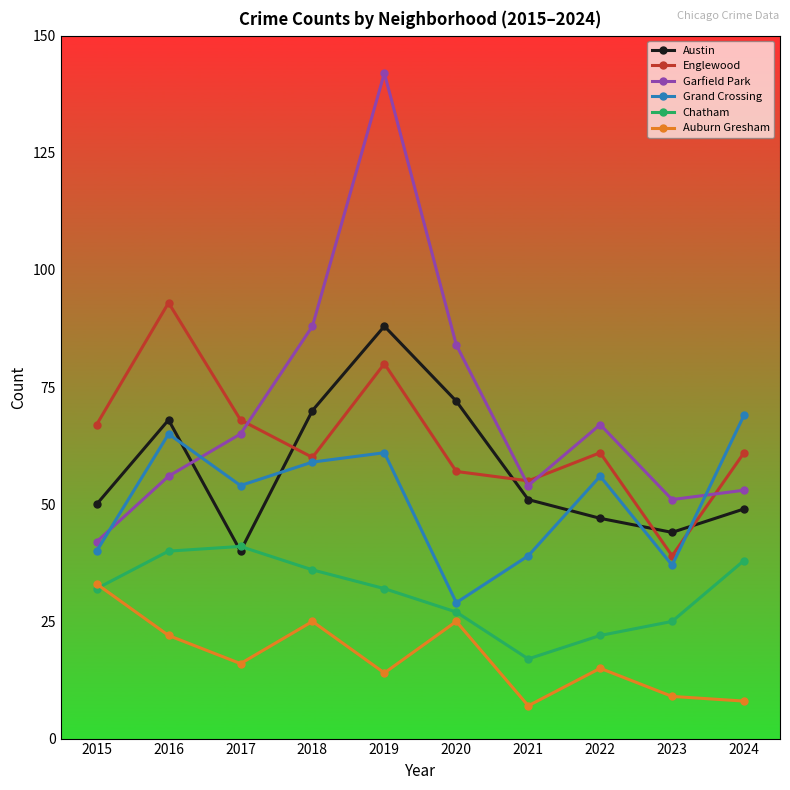

The Chatham series shows 41 at 2017. True or false?

True